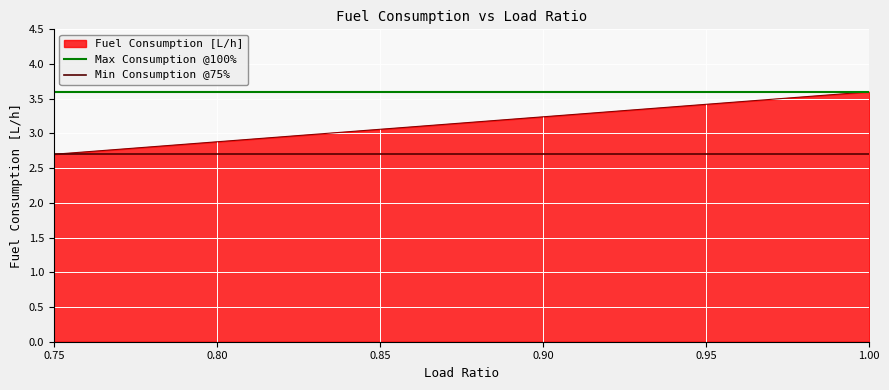

Count the number of categories in the chart.

2